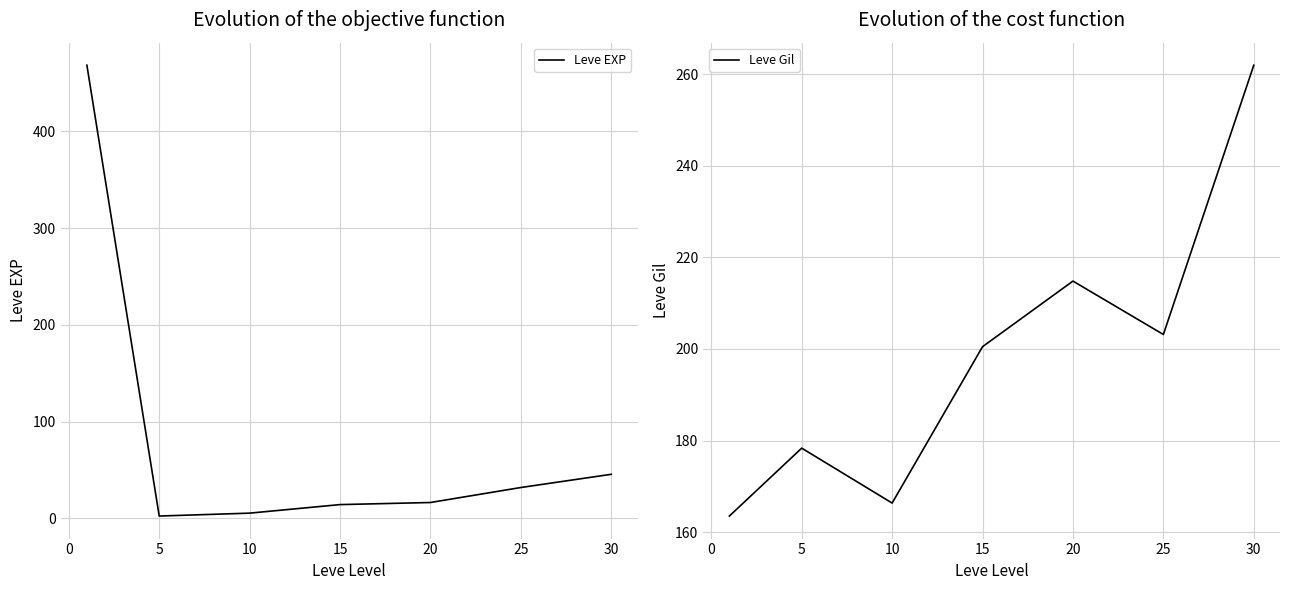

How many lines are shown in the chart?

2